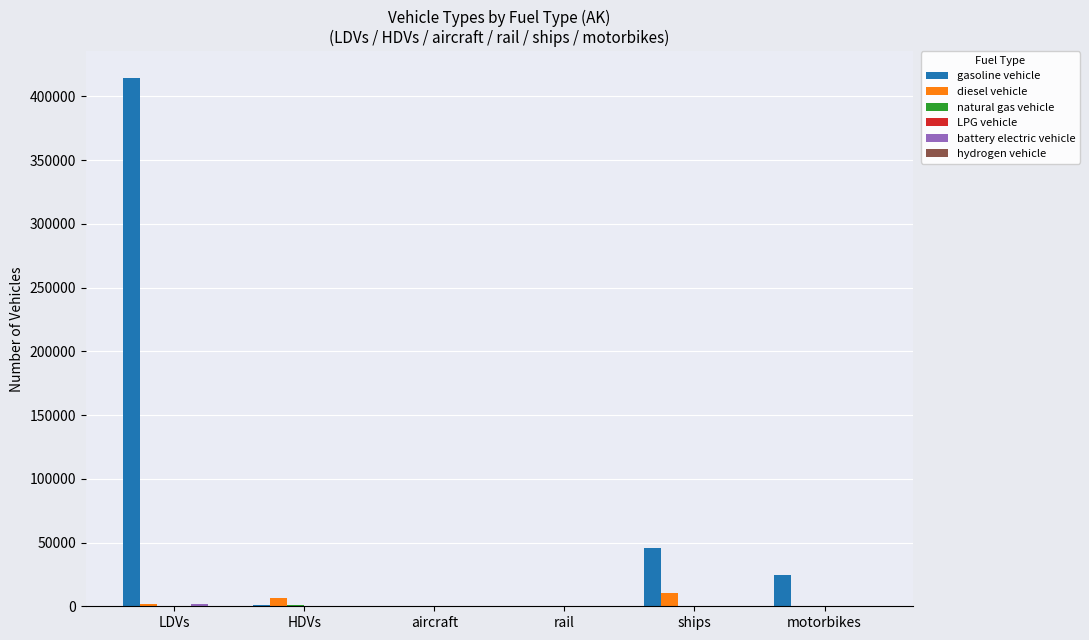

Which series has the largest total across all categories?

gasoline vehicle